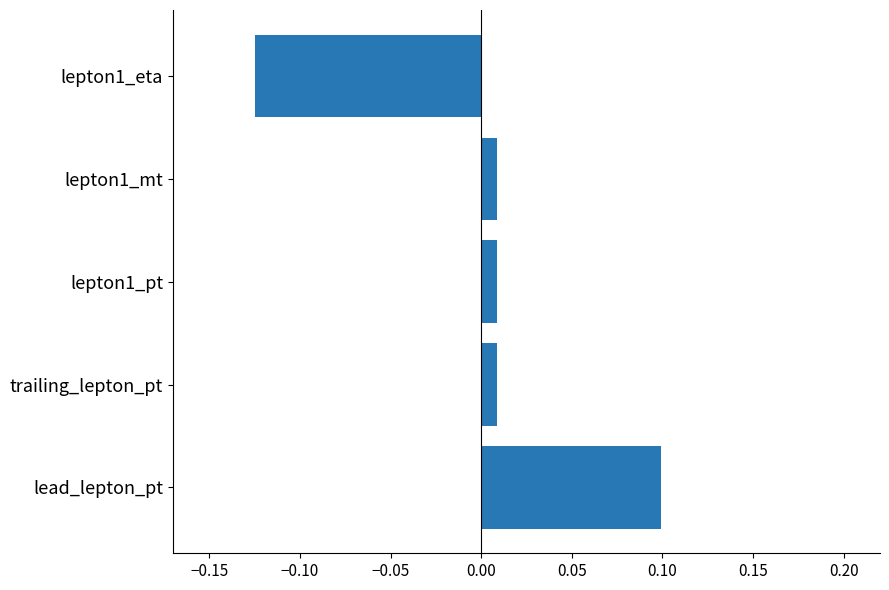

How many values are below 0?

1